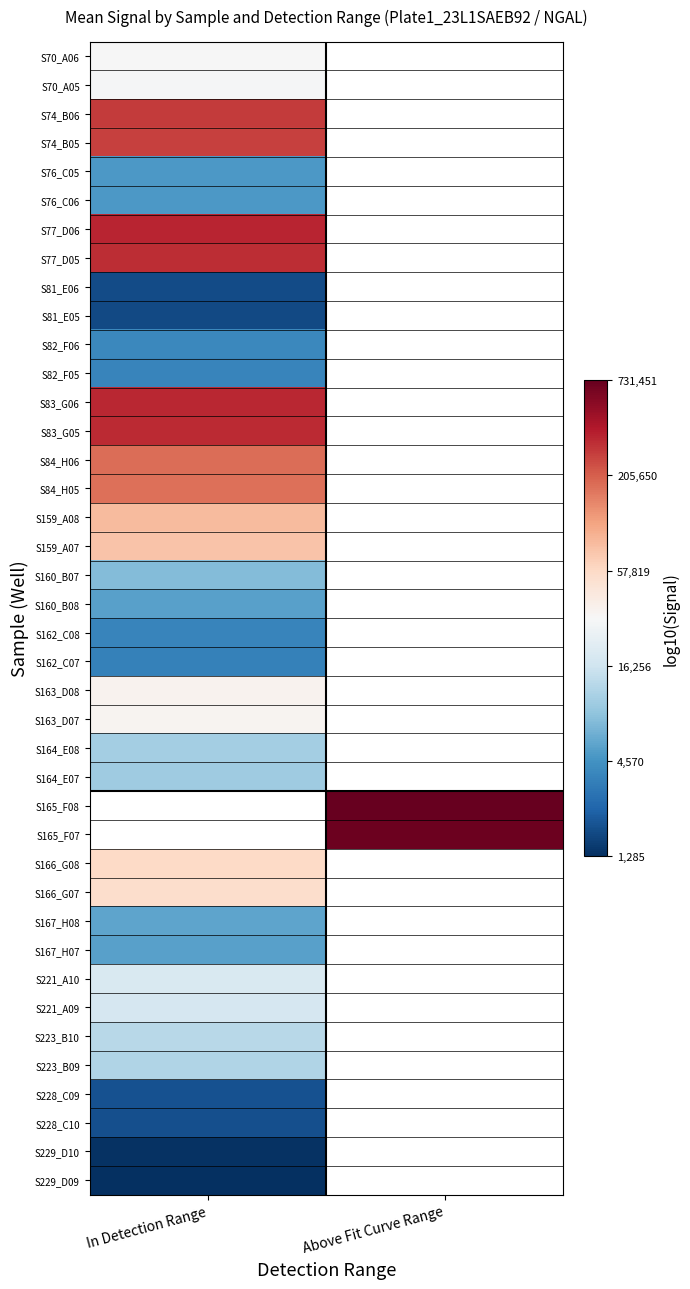

Where is S82_F06 nearest to the value 3?

In Detection Range